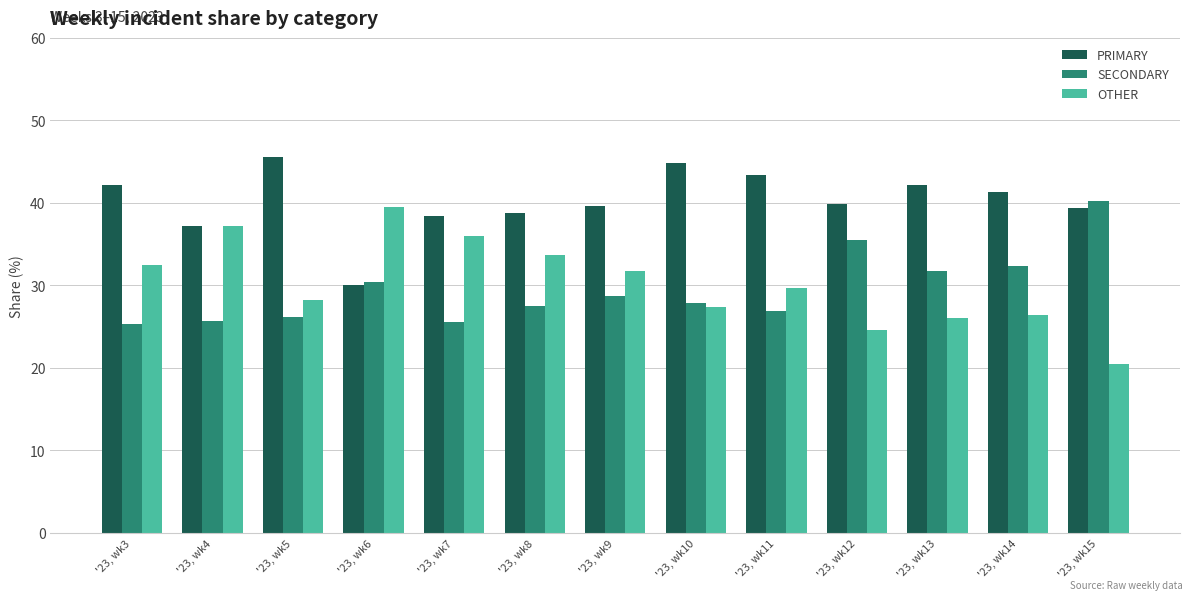

What is the difference between the maximum and minimum values in the OTHER series?

19.0